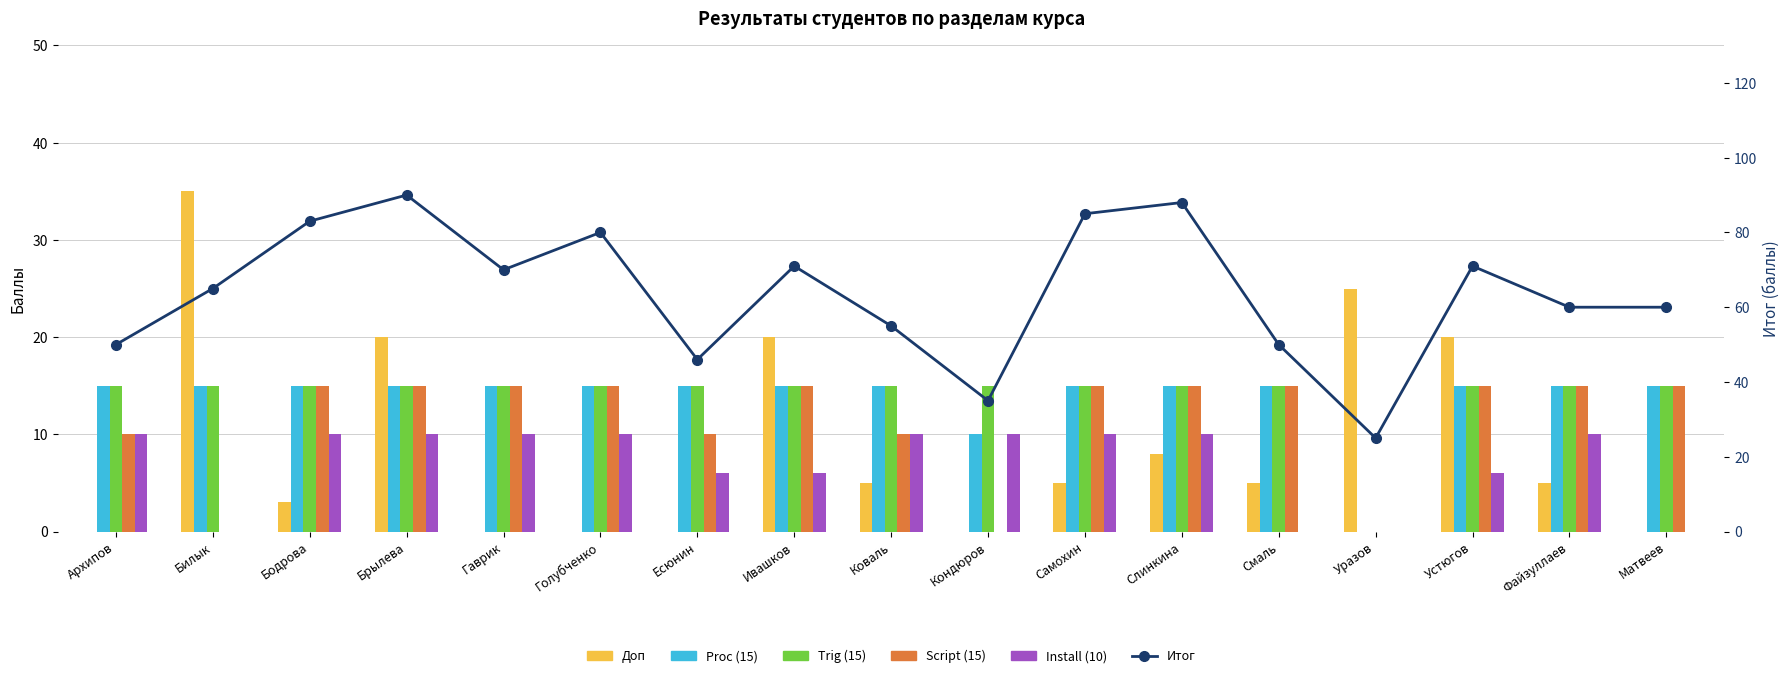

What position from the right is Файзуллаев?

2